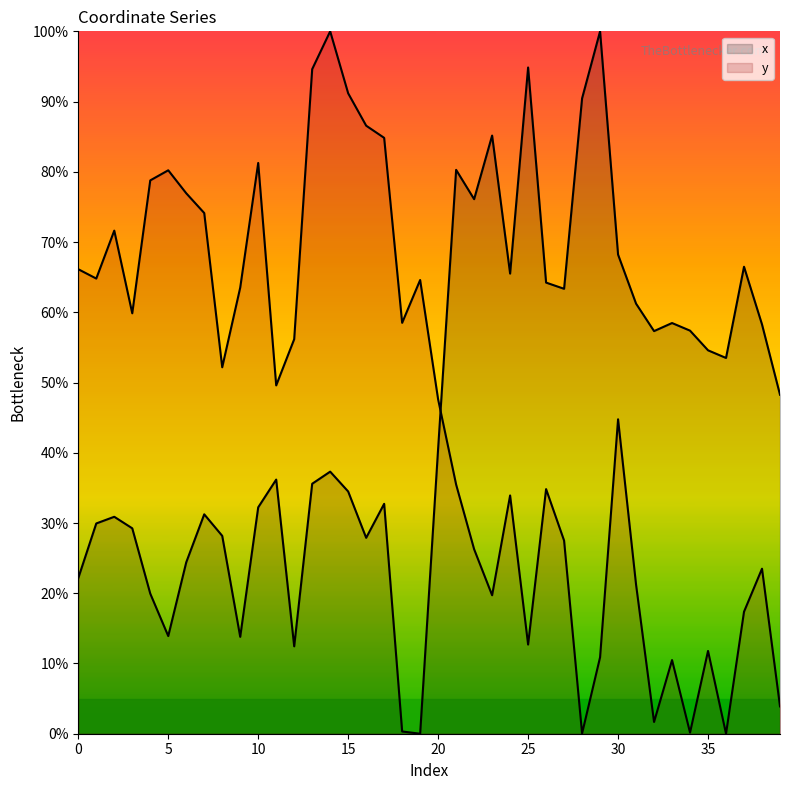

True or false: x has a value of 28.2 at 8.

True